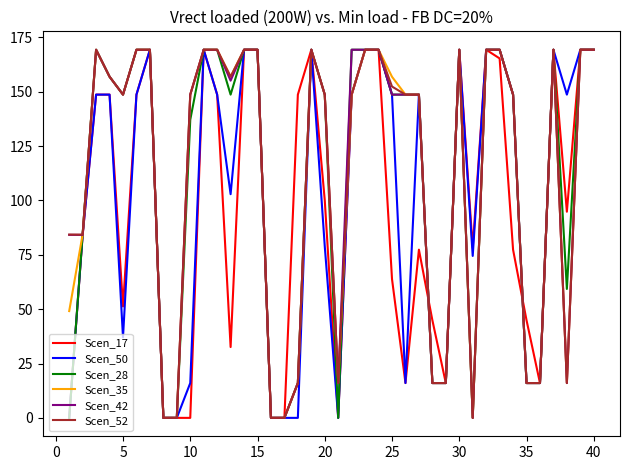

What is the difference between the maximum and minimum values in the Scen_28 series?

169.3